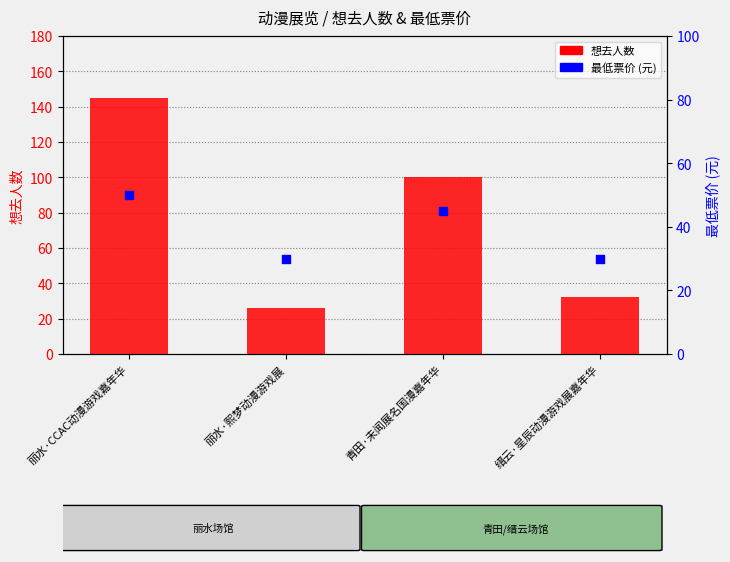

Which series has the largest total across all categories?

想去人数